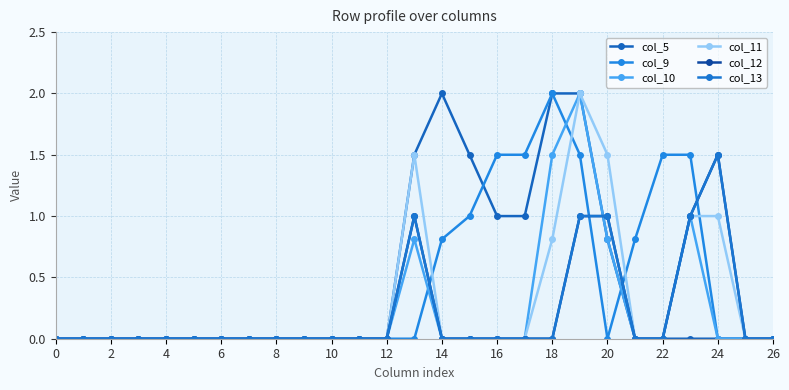

True or false: col_5 has more than 0 points higher than both neighbors.

True